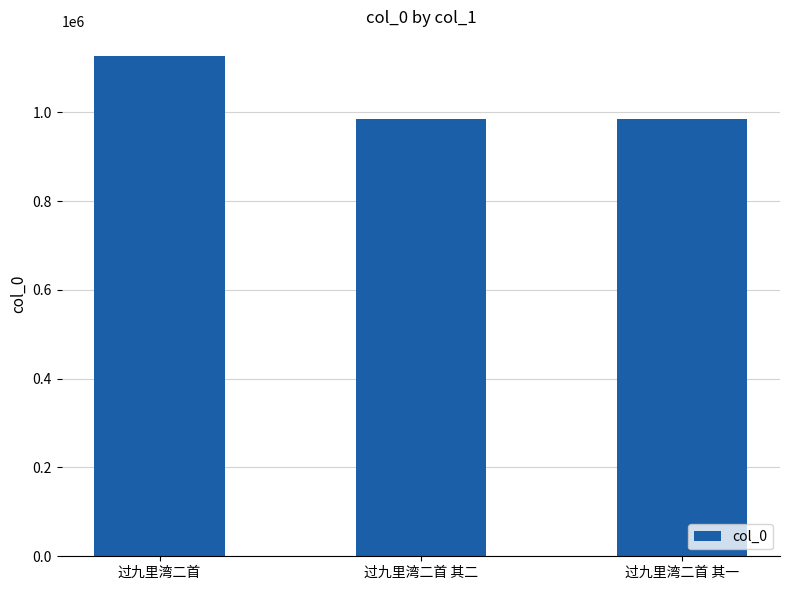

True or false: the data shows 1125963 at 过九里湾二首.

True